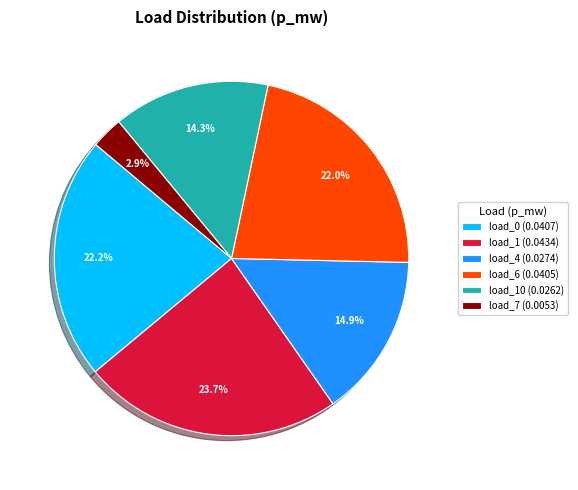

Which slice is the smallest?

load_7 (0.0053)